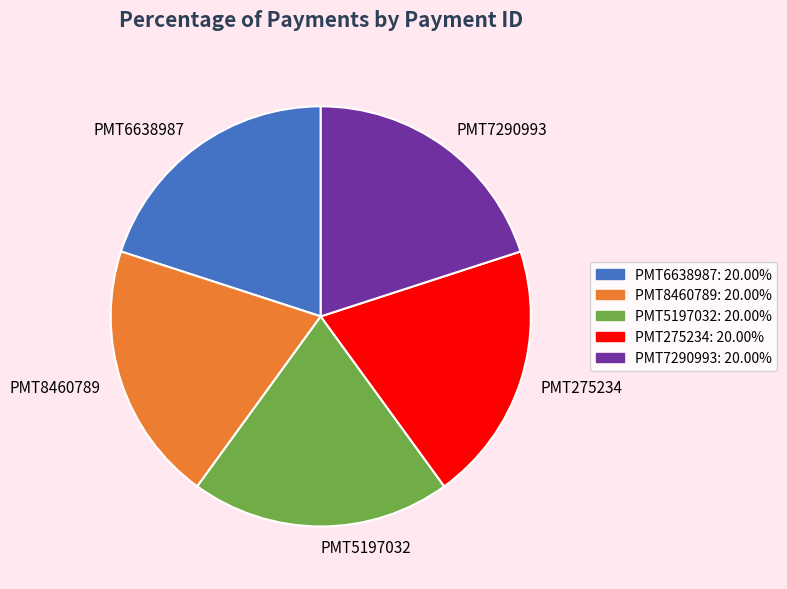

Is there a majority slice in this chart?

No